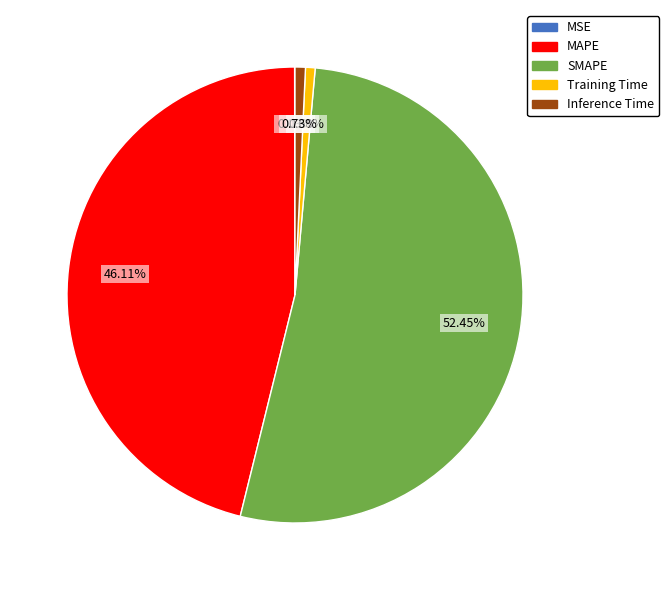

To the nearest percent, what is the combined percentage of Inference Time and MAPE?

47%